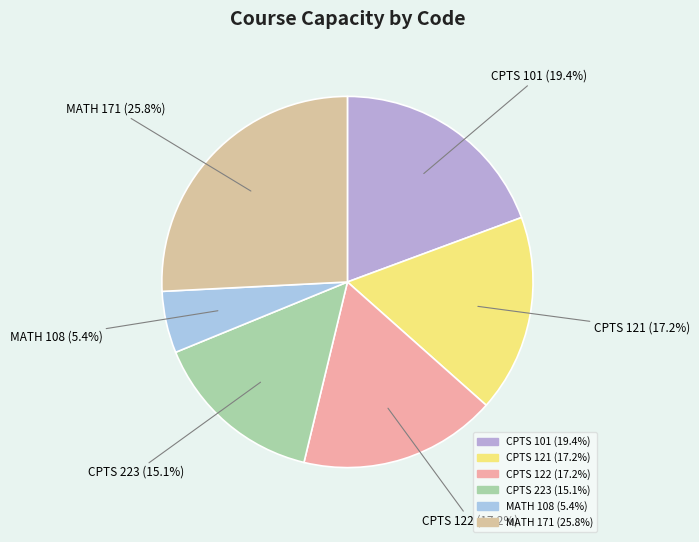

To the nearest percent, what is the average slice percentage?

17%